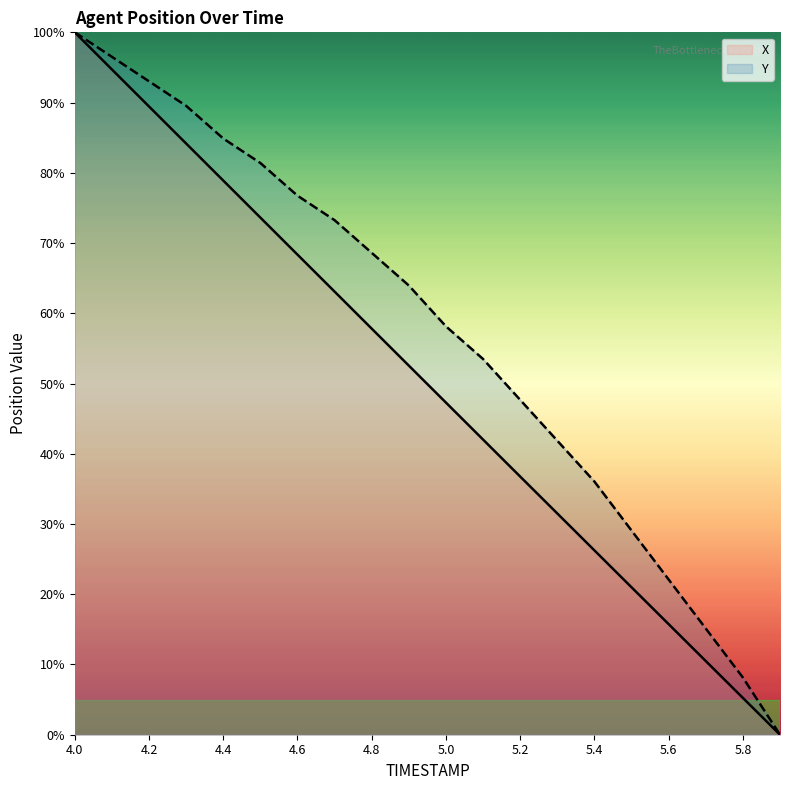

How many lines are shown in the chart?

2